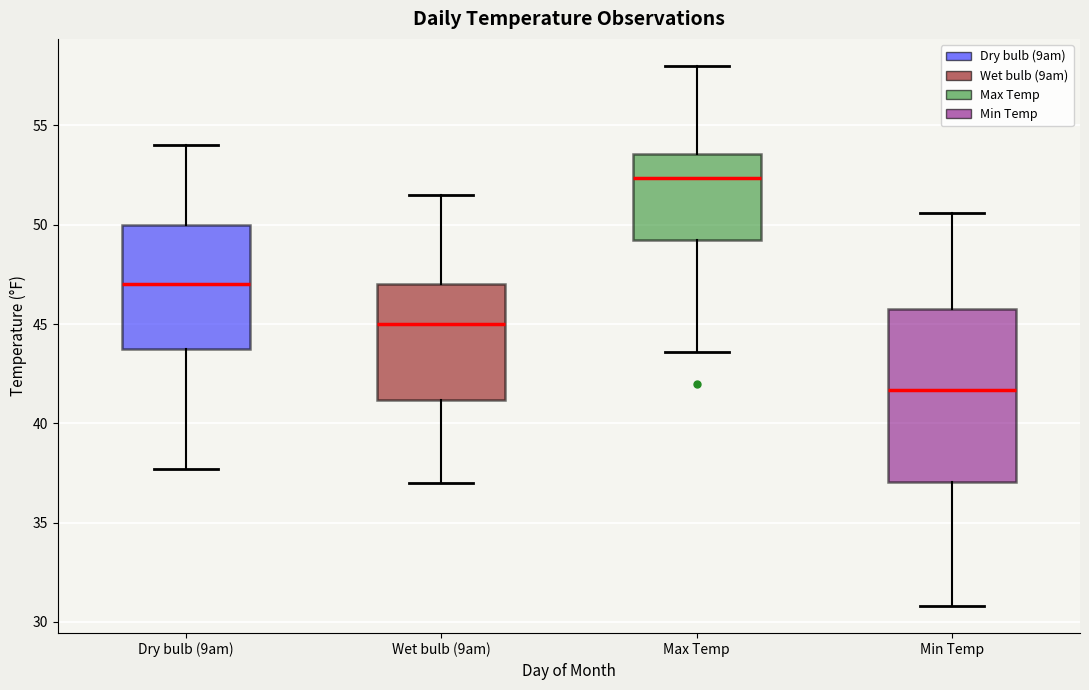

Reading left to right, transcribe this box plot: for each box, give where its median line is, the range the box spans, and where its two whiskers end, as read against the y-axis. The values are not printed on the chart, so give them approximately, as read against the axis.

Dry bulb (9am): median 47.0, box 44.0 to 50.0, whiskers 37.5 to 54.0
Wet bulb (9am): median 45.0, box 41.0 to 47.0, whiskers 37.0 to 51.5
Max Temp: median 52.5, box 49.5 to 53.5, whiskers 43.5 to 58.0
Min Temp: median 41.5, box 37.0 to 46.0, whiskers 31.0 to 50.5